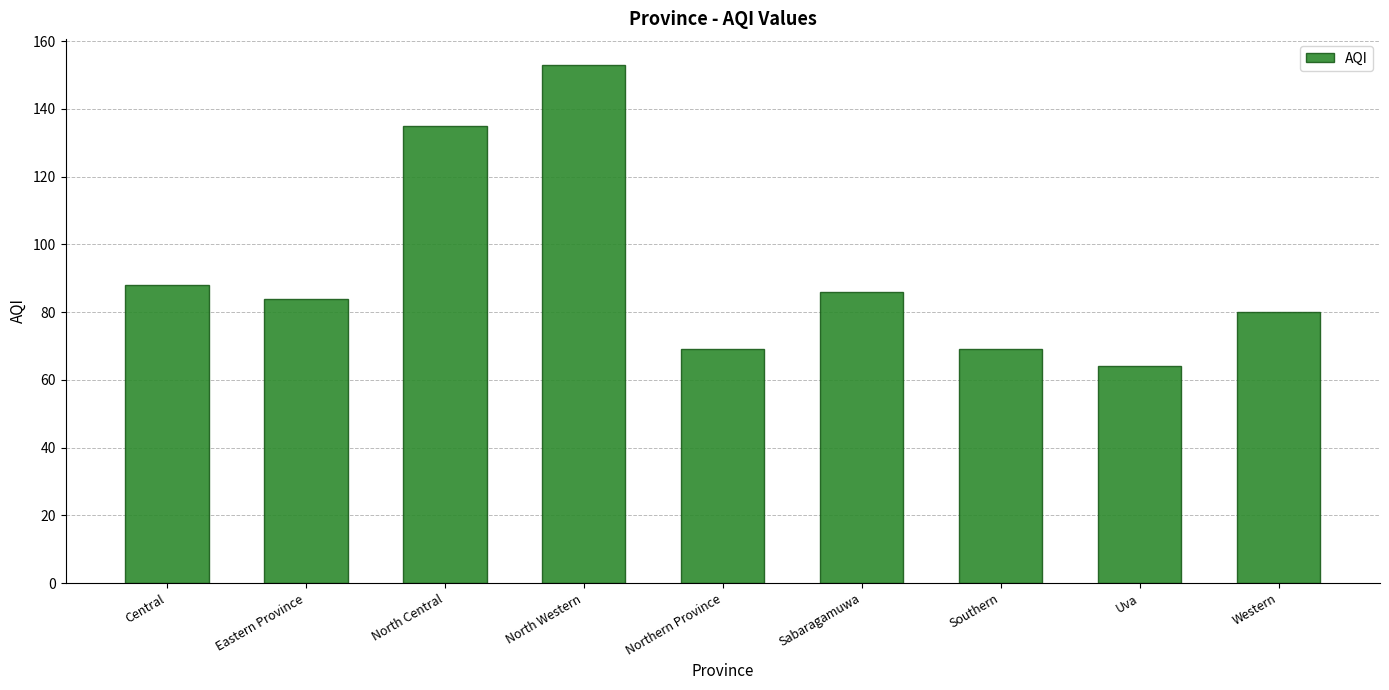

Does the chart contain any negative values?

No